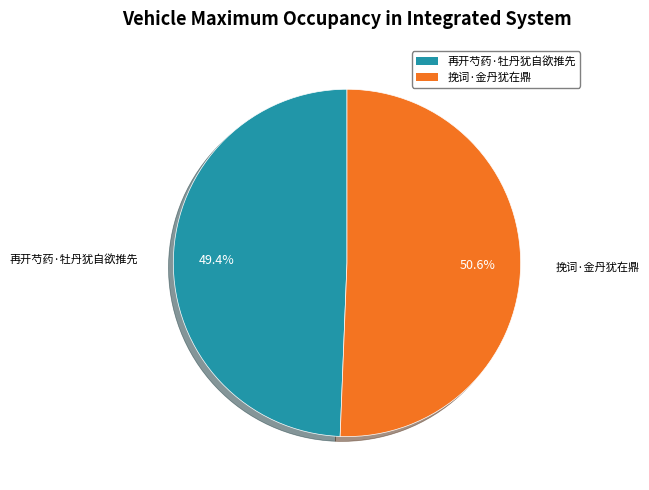

How many slices are in this pie chart?

2